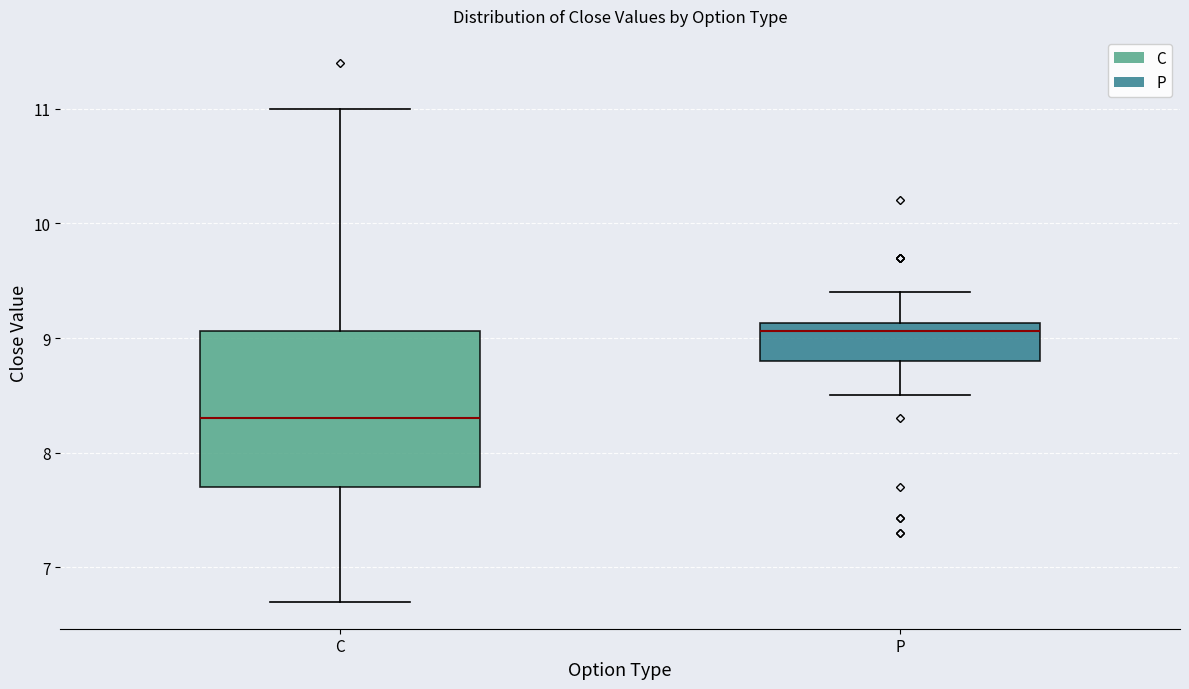

Reading left to right, read every box against the y-axis: the position of its median line, the range the box covers, and the ends of its whiskers. The values are not printed on the chart, so give them approximately, as read against the axis.

C: median 8.3, box 7.7 to 9.1, whiskers 6.7 to 11.0
P: median 9.1 (just below the box's upper edge), box 8.8 to 9.1, whiskers 8.5 to 9.4